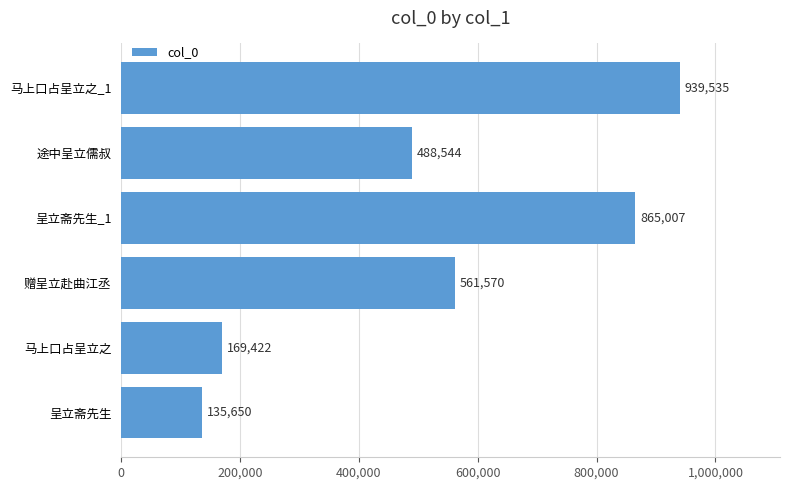

What is the sum of all values?

3159728